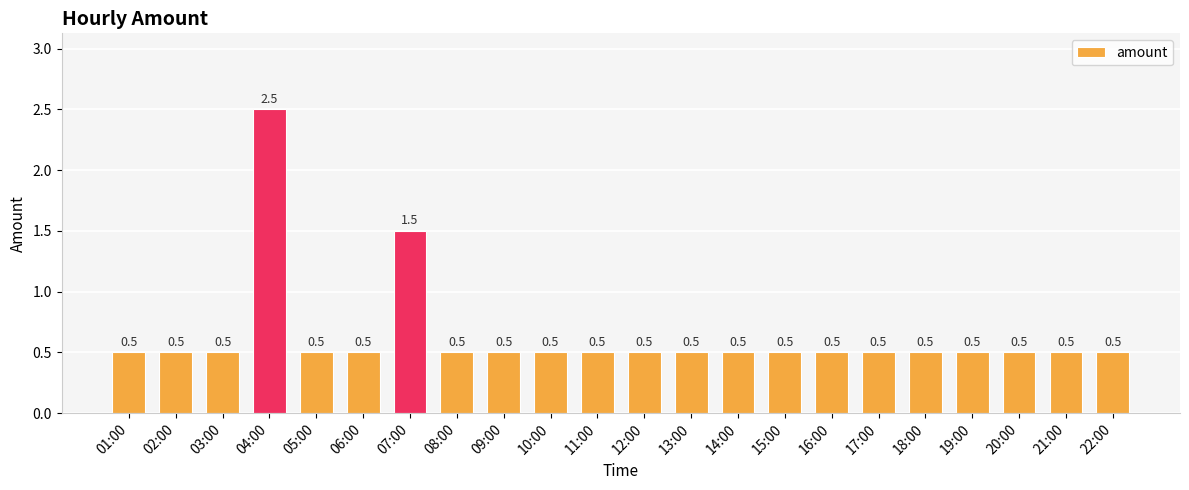

True or false: the data shows 0.5 at 18:00.

True